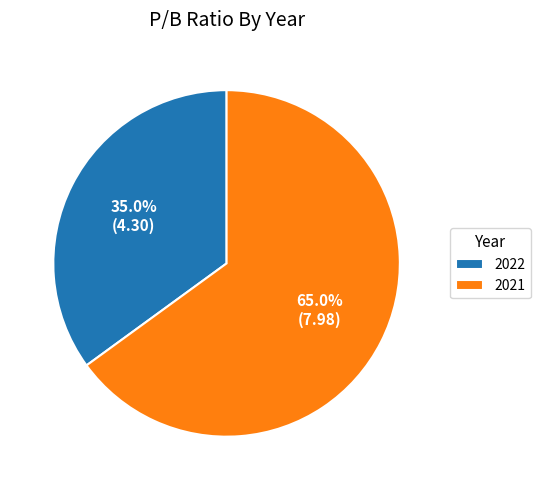

How much of the chart is everything except 2022?

65.0%